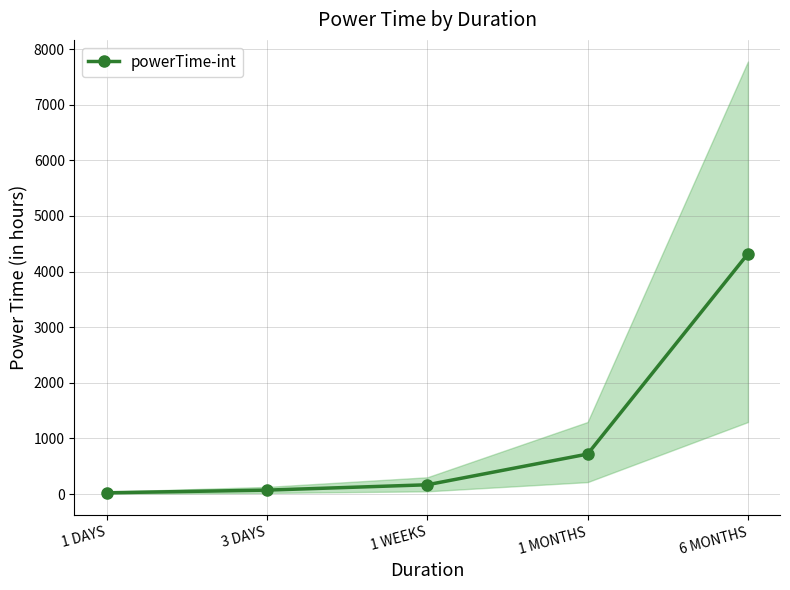

What is the minimum value shown in the chart?

24